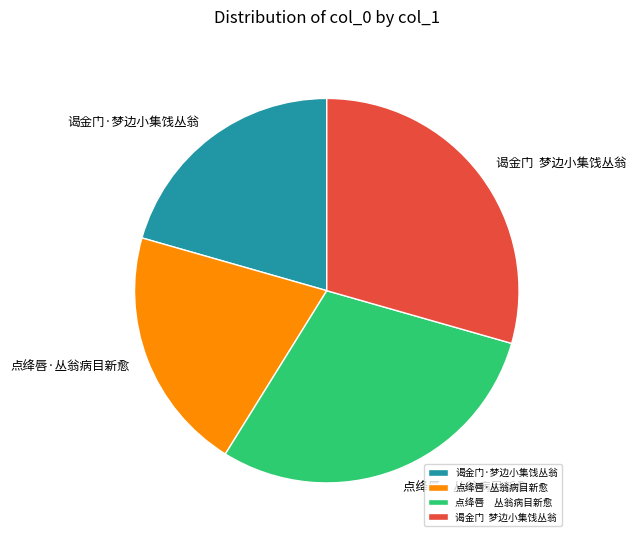

Which has a higher value, 谒金门 梦边小集饯丛翁 or 点绛唇·丛翁病目新愈?

谒金门 梦边小集饯丛翁